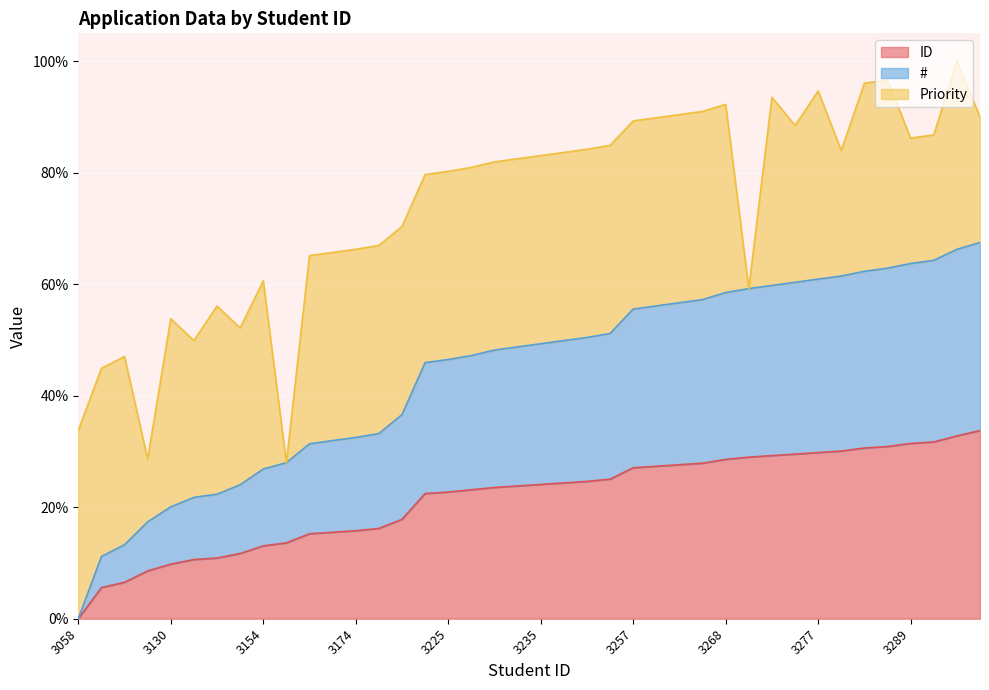

How many values in # are above zero?

39